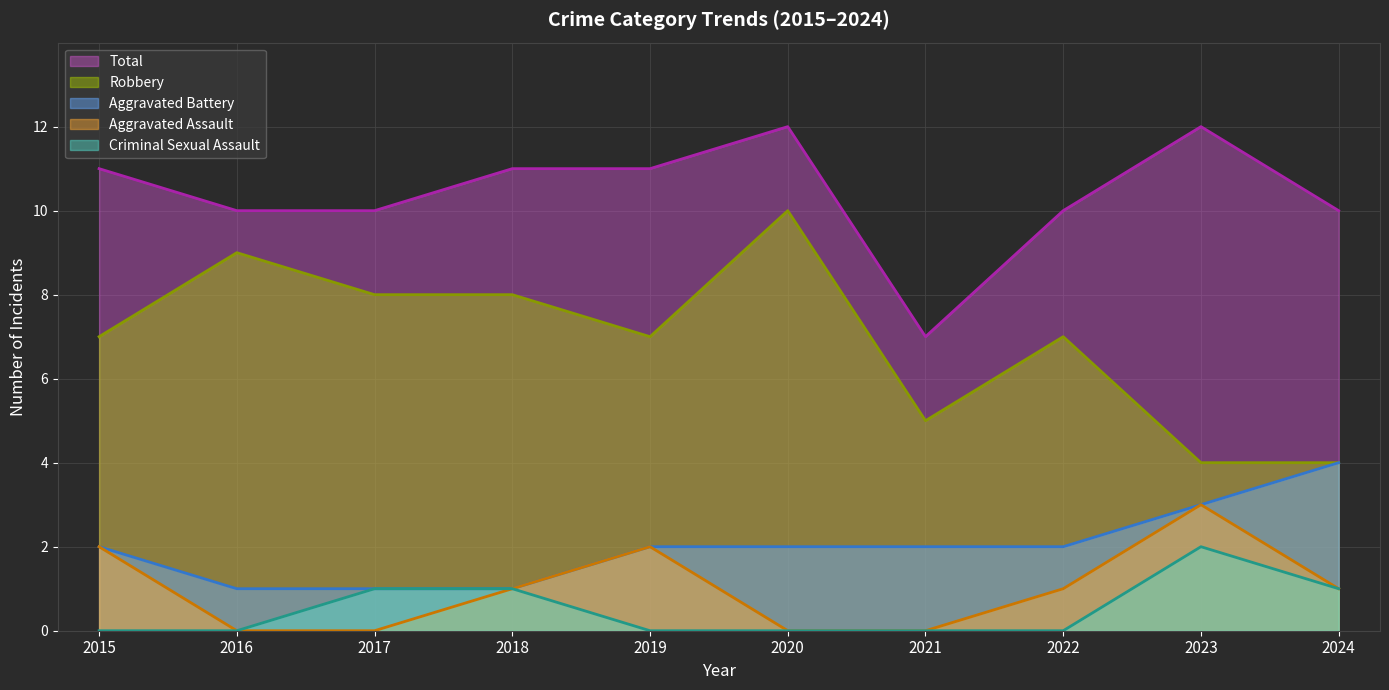

List the labels in order of Total (line) value, smallest first.

2021, 2016, 2017, 2022, 2024, 2015, 2018, 2019, 2020, 2023